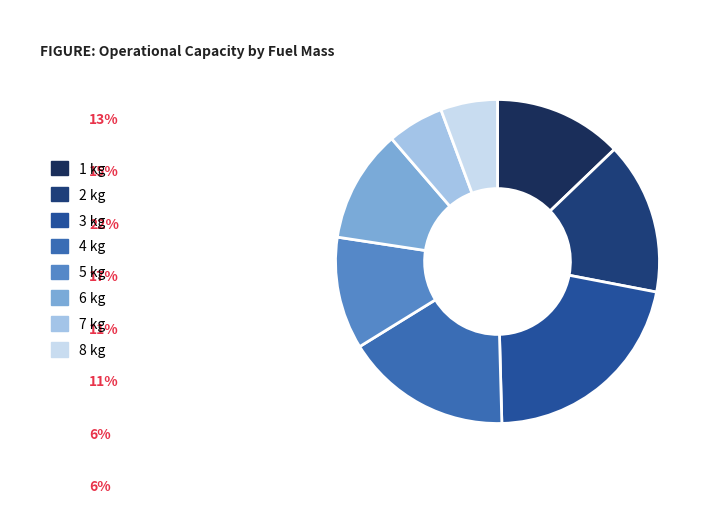

How many segments does this pie chart have?

8